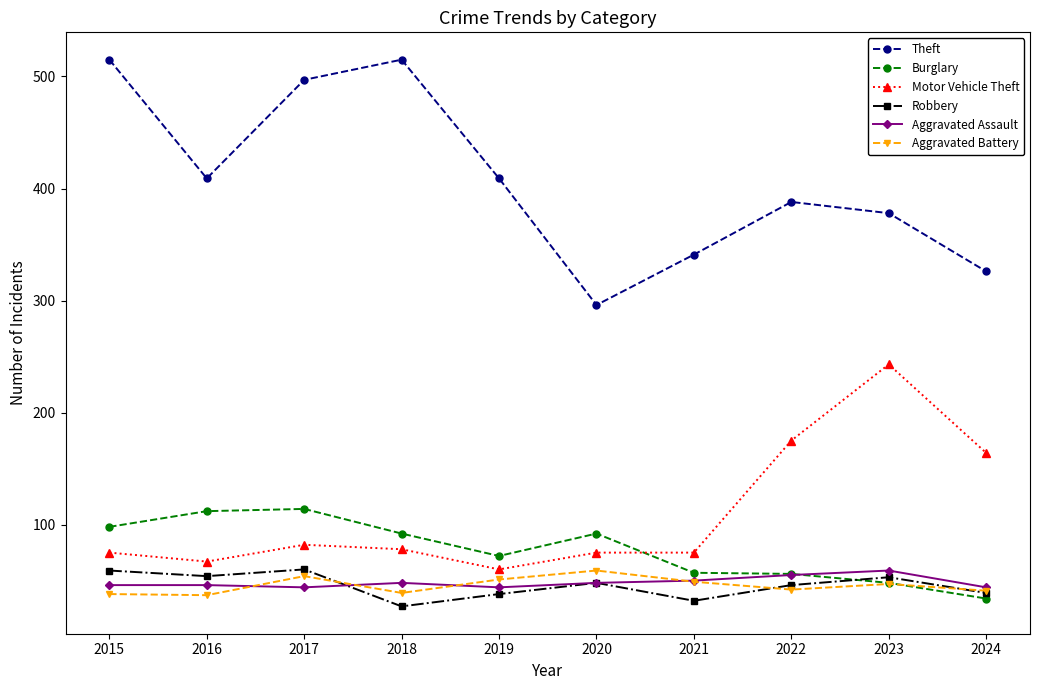

How many series are shown in this chart?

6